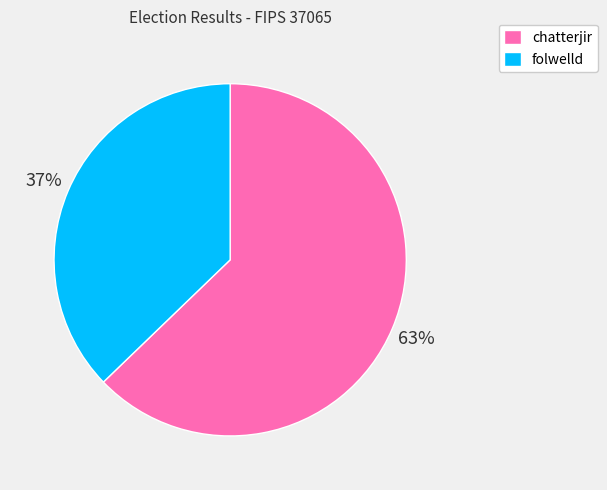

Which slice is the largest?

chatterjir